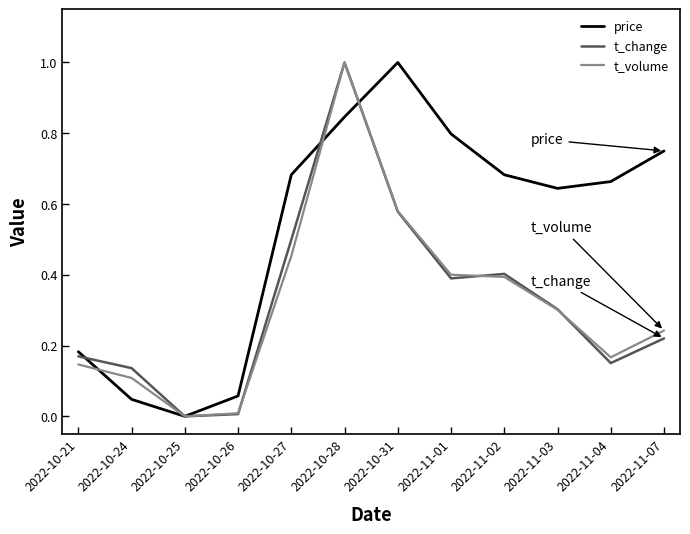

What position from the left is 2022-11-03?

10